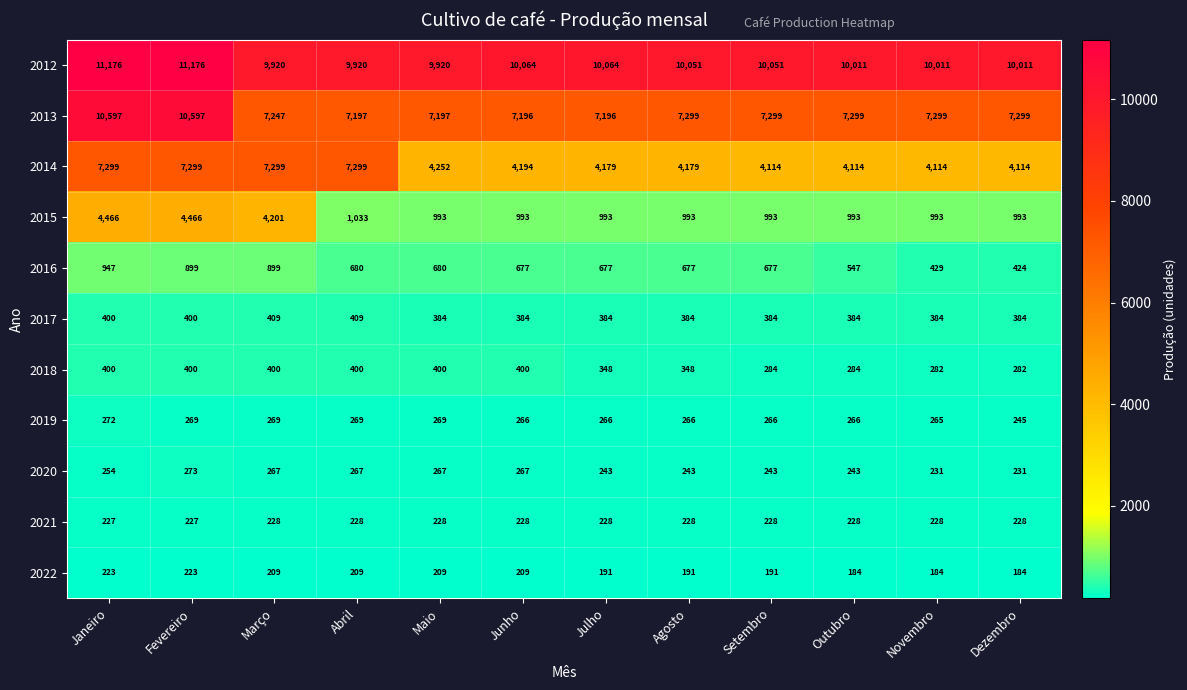

The 2013 series shows 10597 at Janeiro. True or false?

True